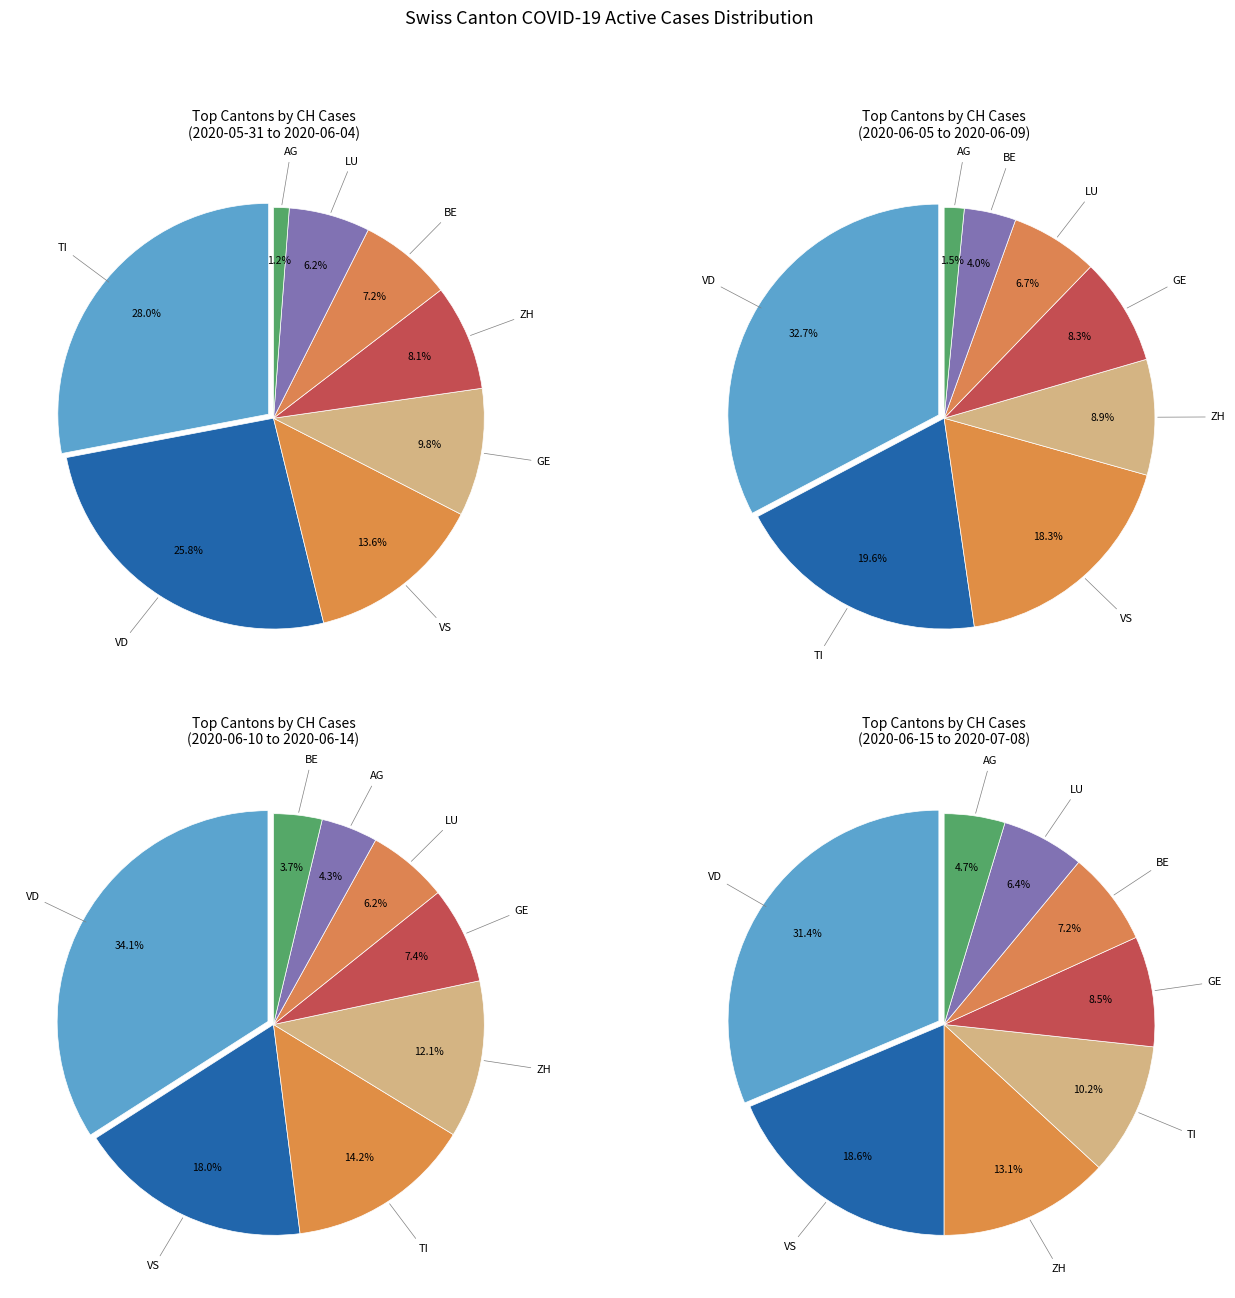

What is the ratio of the value at 2020-07-02 to the value at 2020-06-07?

0.9